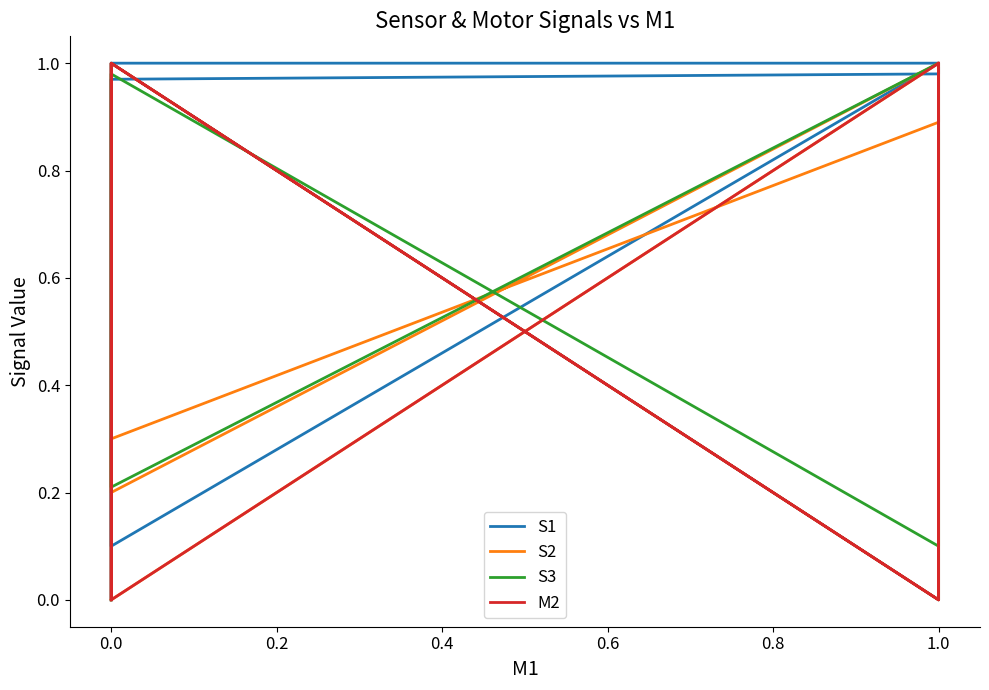

Between 0.0 and 1.0, which is larger?

1.0